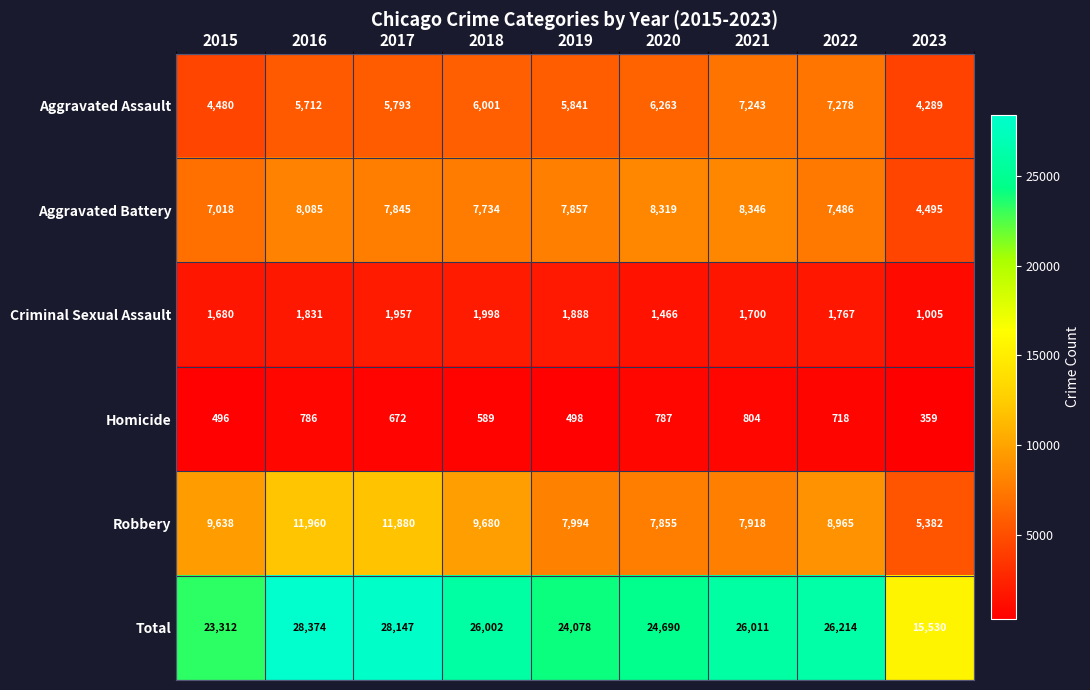

Count the number of data series in this chart.

6